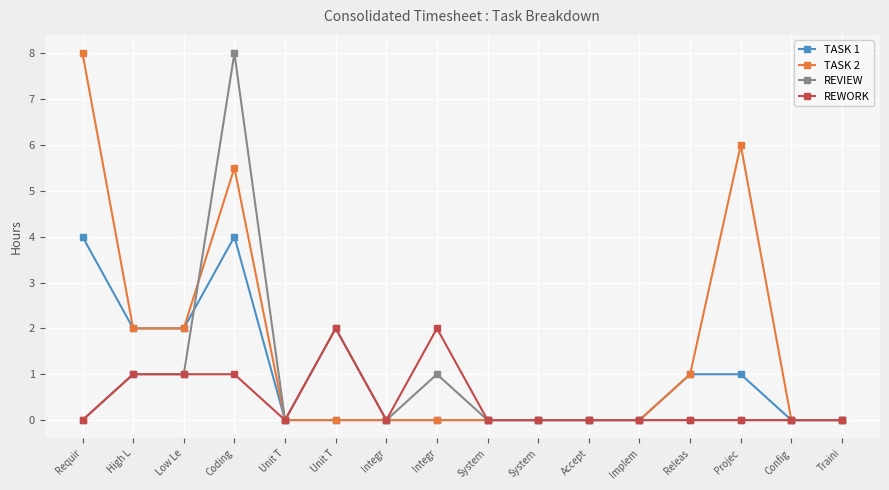

True or false: TASK 2 has more than 0 points higher than both neighbors.

True